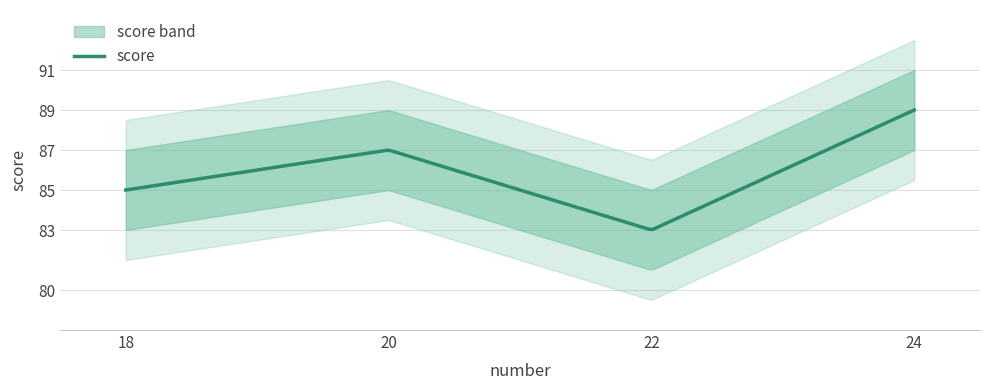

Reading left to right, transcribe all the data shown in this chart.

85	87	83	89